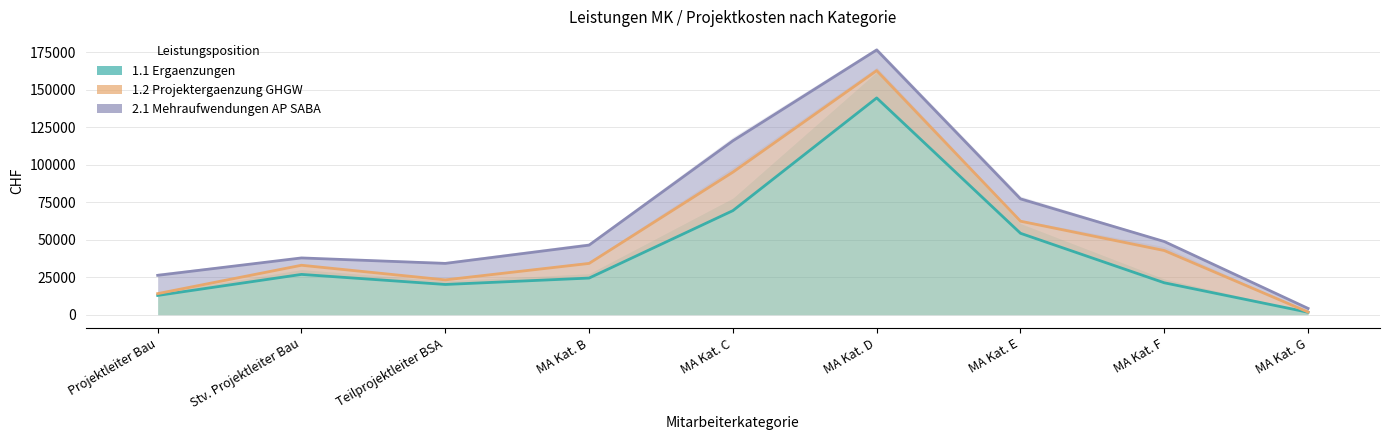

What is the maximum value for 1.2 Projektergaenzung GHGW?

25650